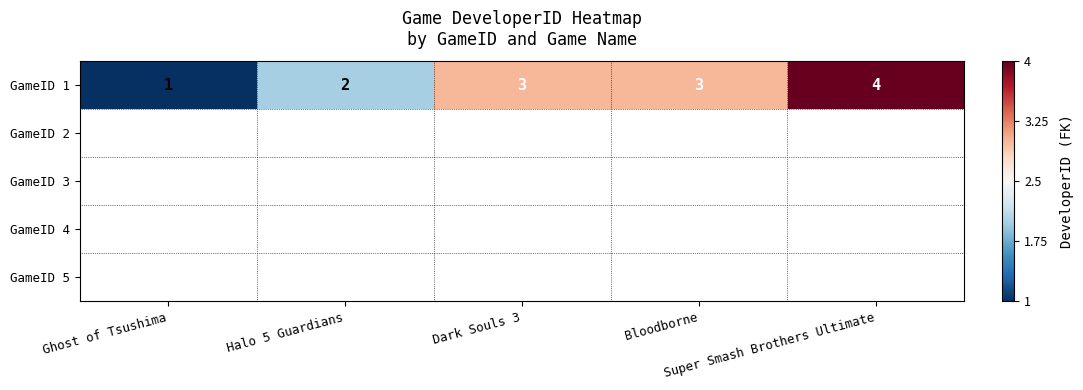

How many data points are above 3?

1